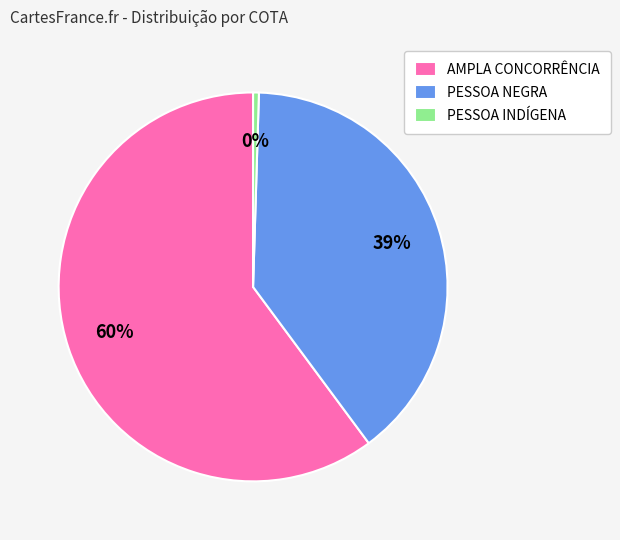

Count the number of slices in the pie.

3